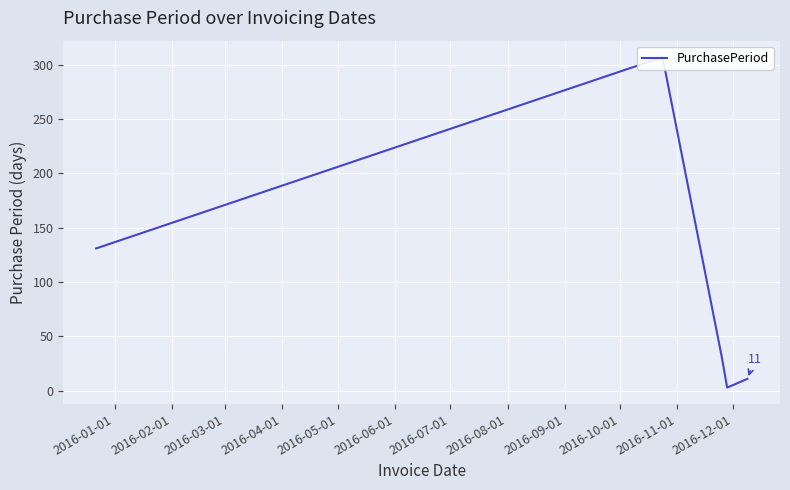

What is the difference between the maximum and minimum values?

304